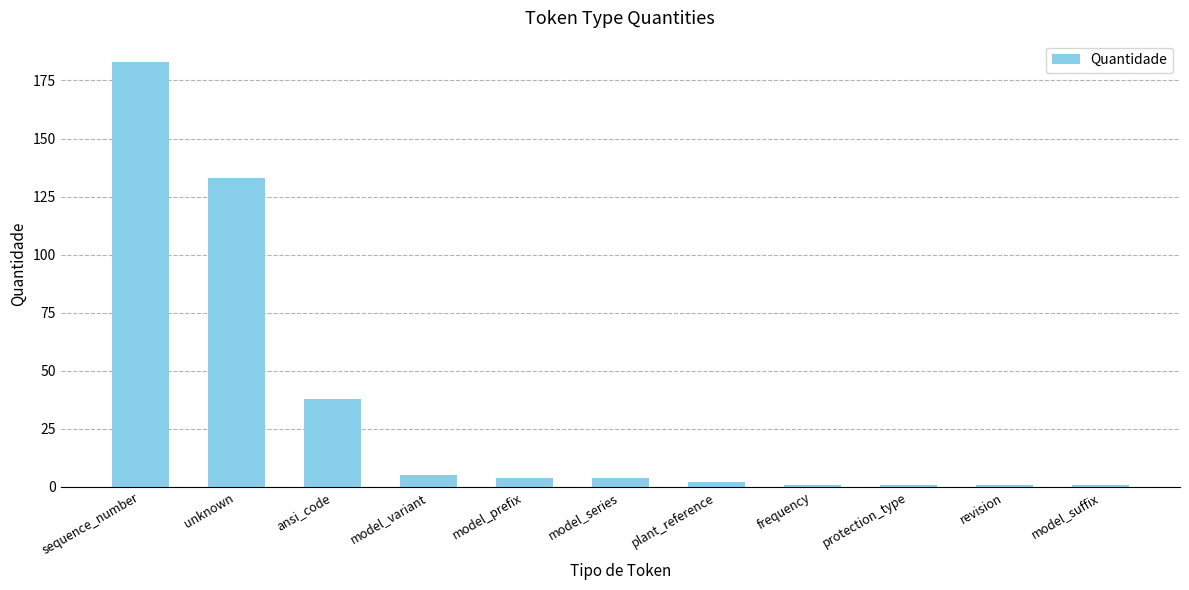

At which label is the value closest to 92?

unknown